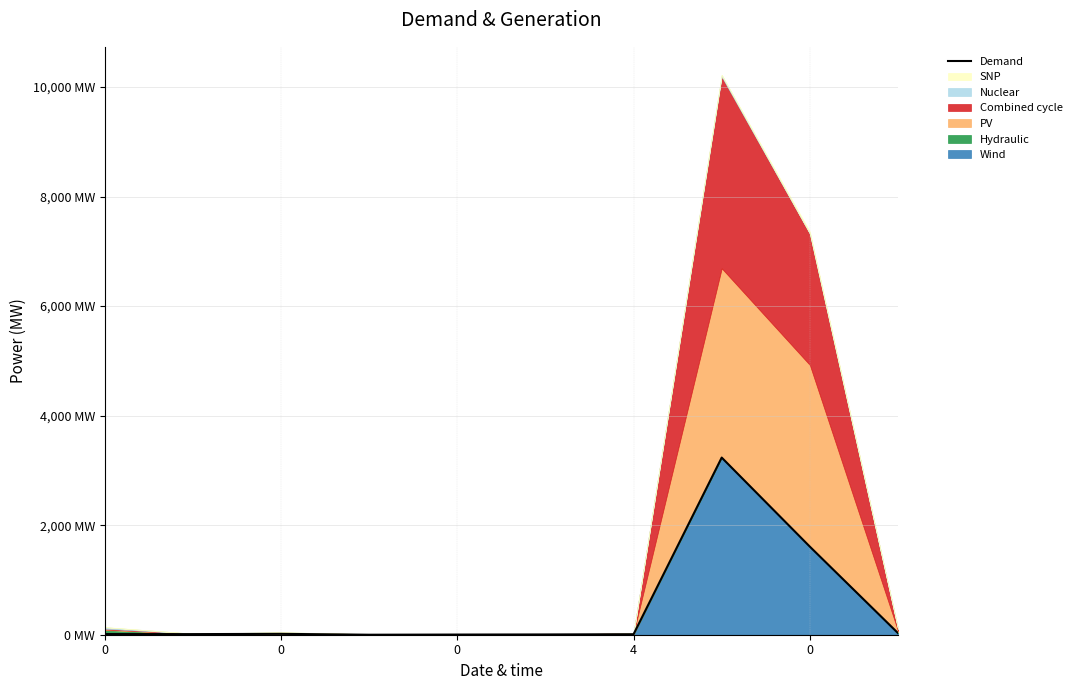

What value does the data have at 7, to the nearest 10?

3230